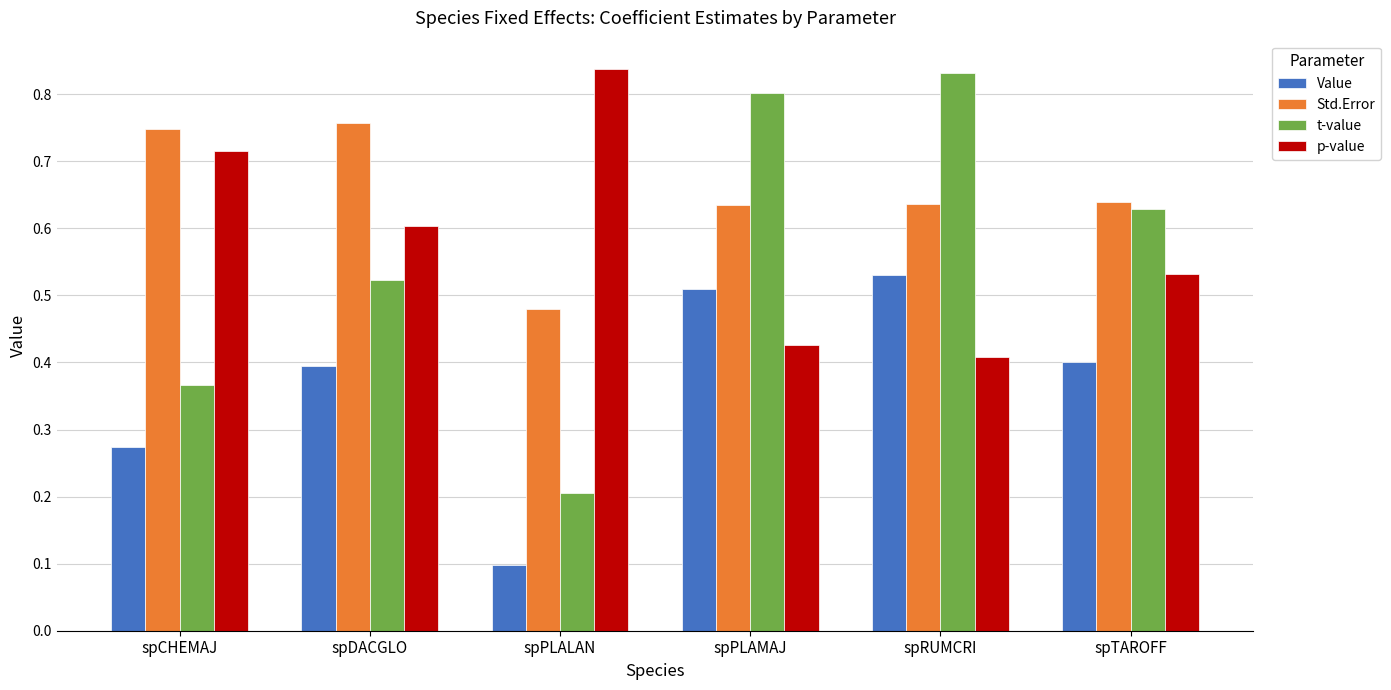

Count the t-value values in the range 0 to 1.

6